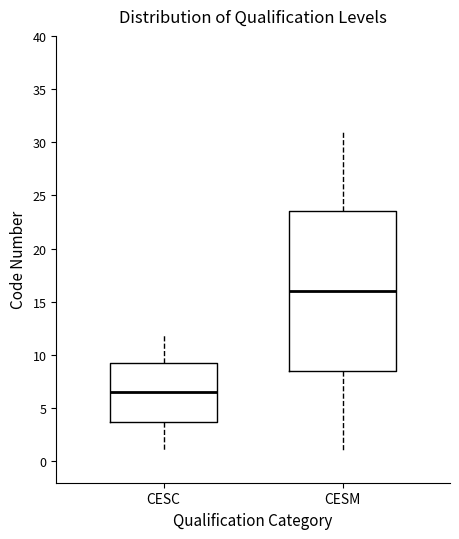

Which box is the tallest, from its lower edge to its upper edge?

CESM